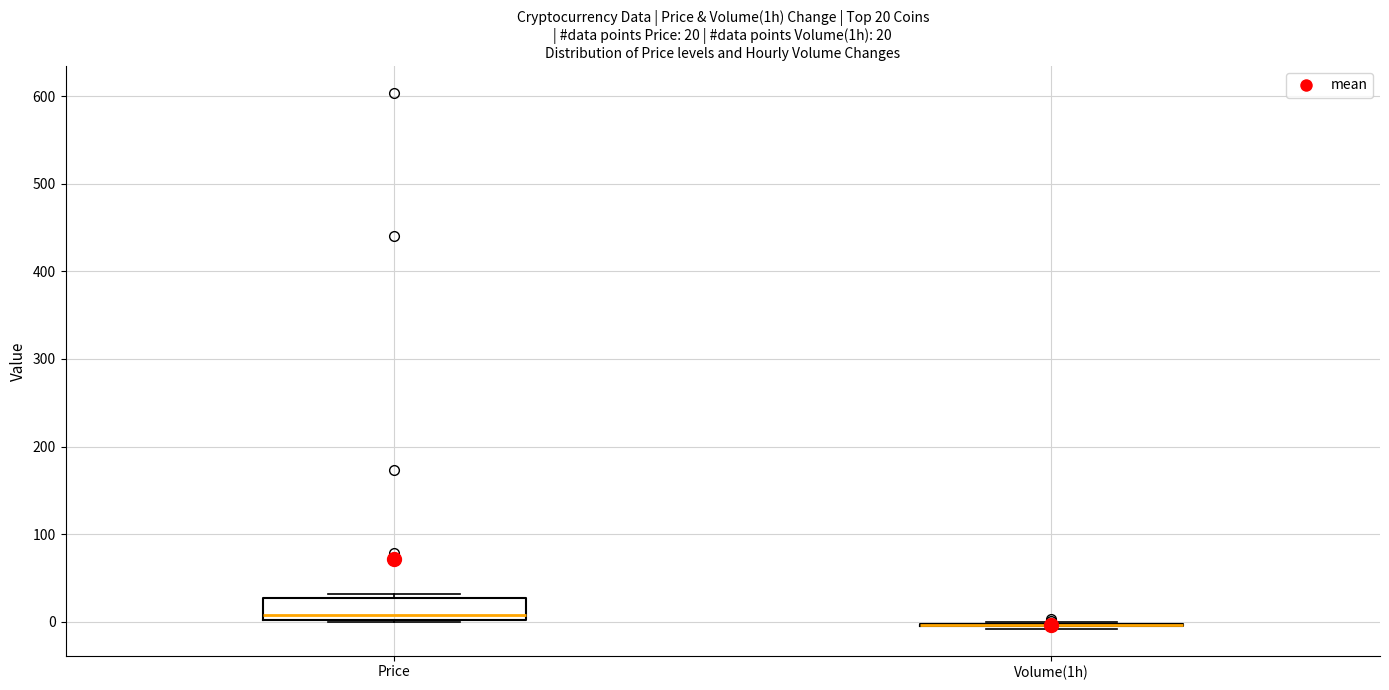

Which box is the tallest, from its lower edge to its upper edge?

Price